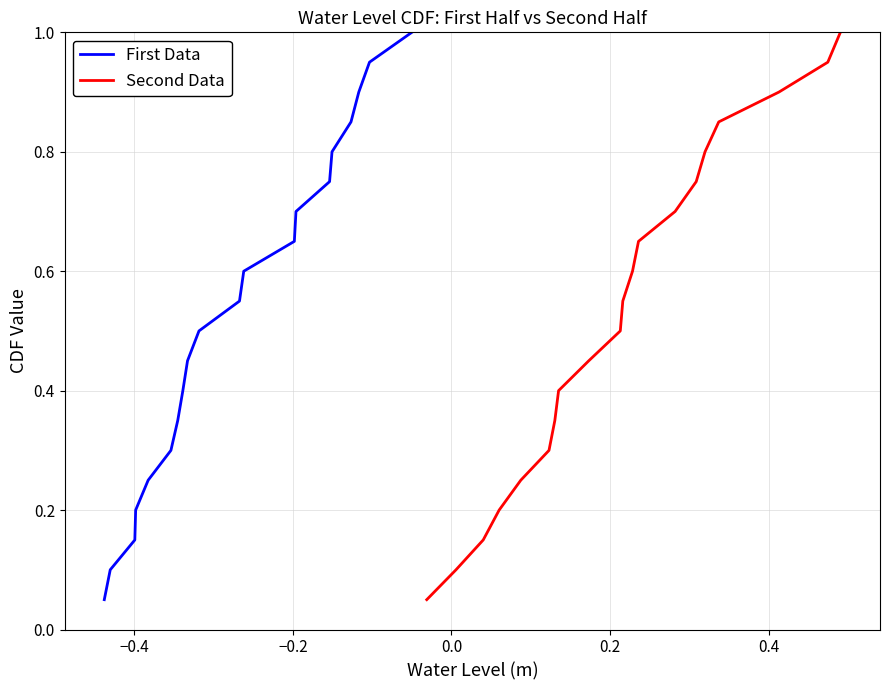

What is the highest value of the First Data series?

1.0